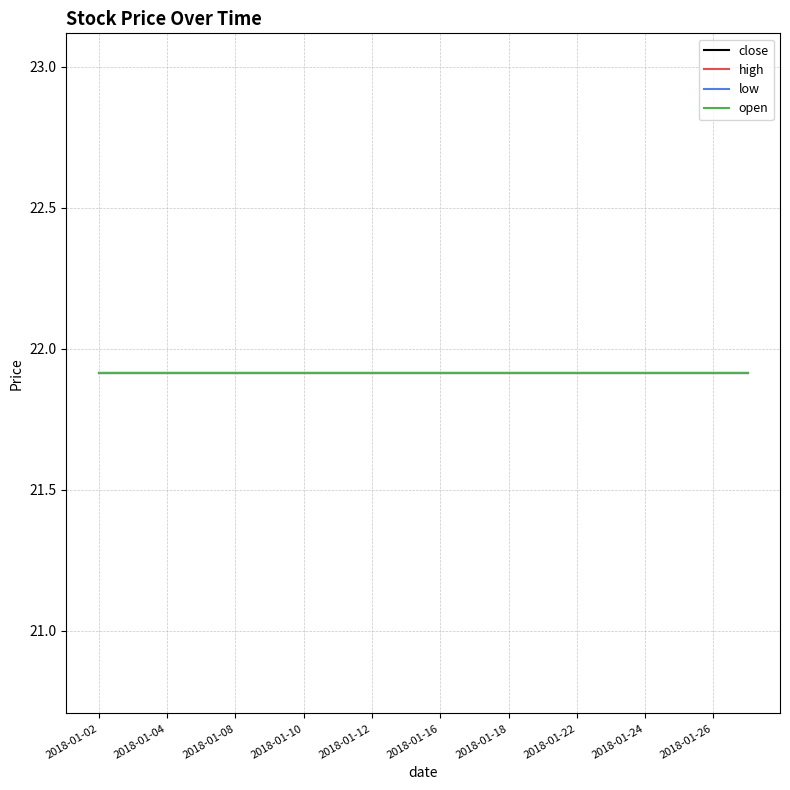

True or false: open and close intersect in this chart.

False